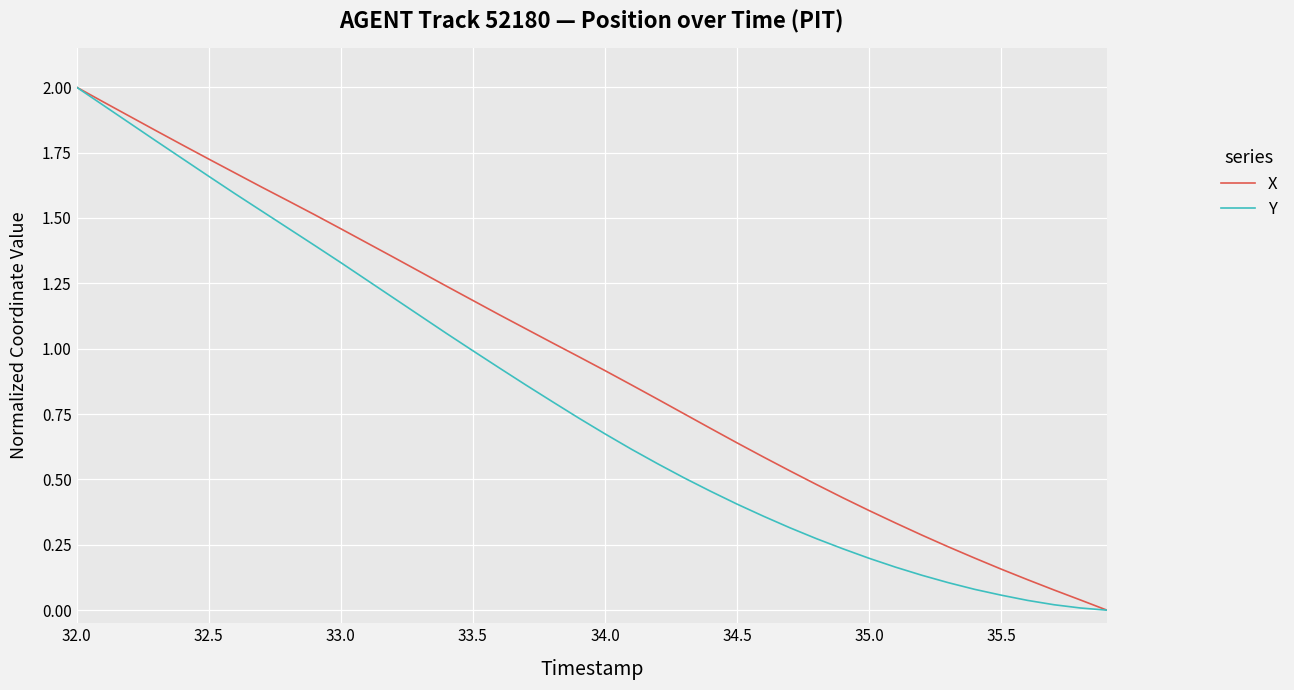

Is this an area chart (filled region under the line)?

No